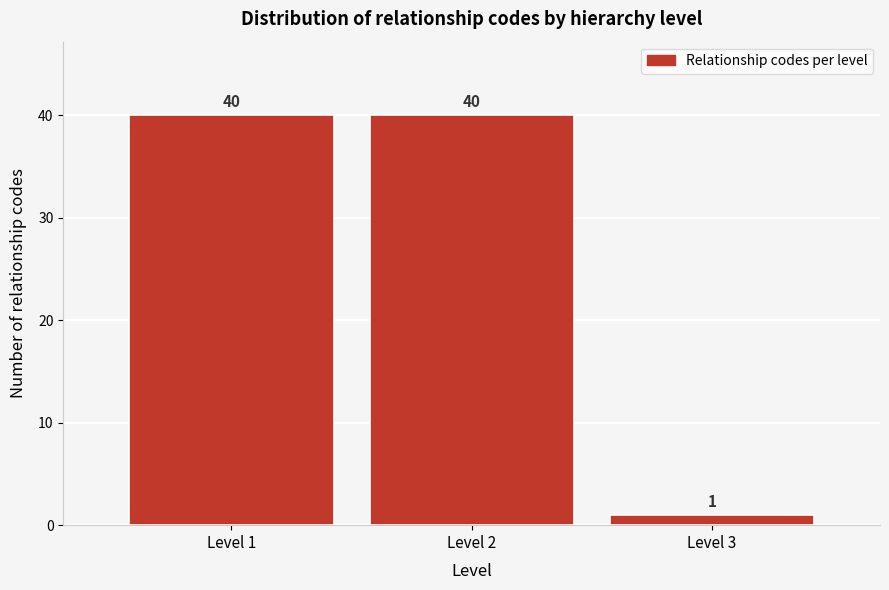

What is the height of the bar covering 1.5 to 2.5 on the x-axis?

40